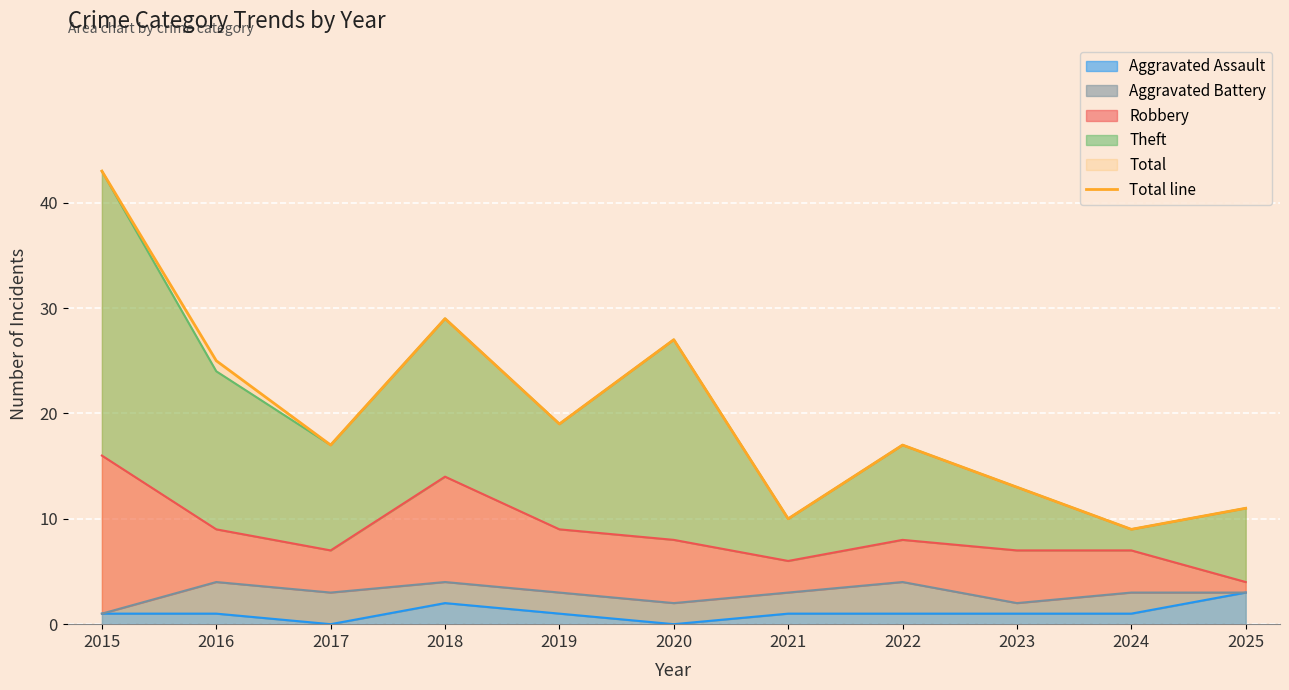

Reading right to left, transcribe all the data shown in this chart.

11	9	13	17	10	27	19	29	17	25	43